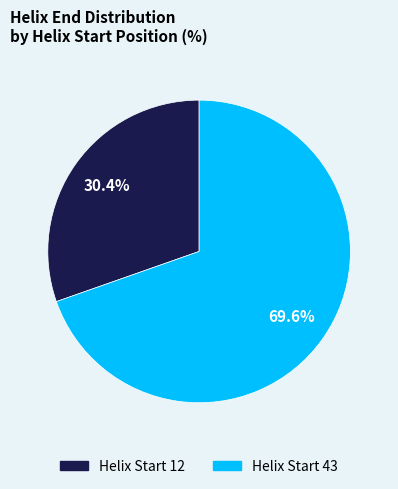

Which slice is the largest?

Helix Start 43